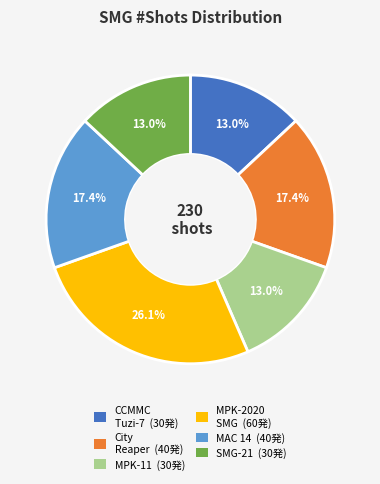

Does any single category account for the majority?

No